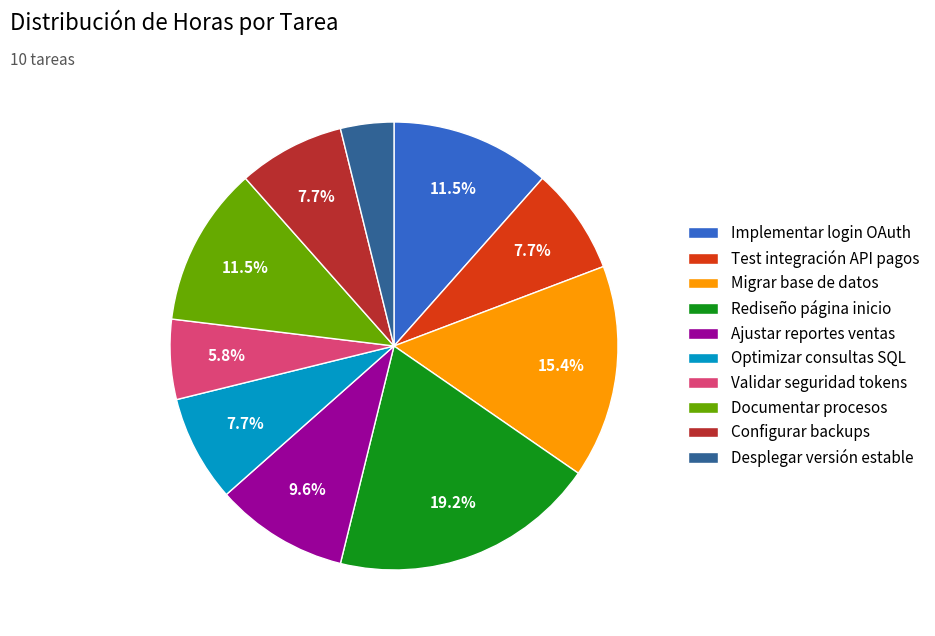

Is the sum of Optimizar consultas SQL and Documentar procesos greater than half?

No